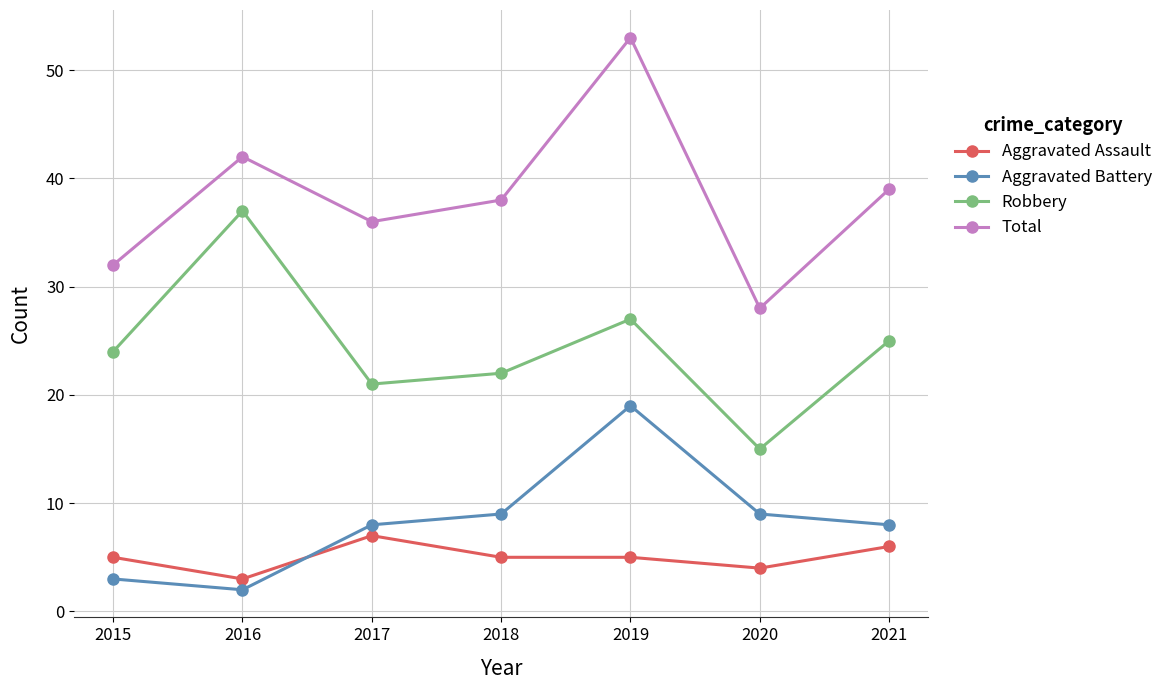

What is the value of the Aggravated Battery point at the 3rd from the left?

8